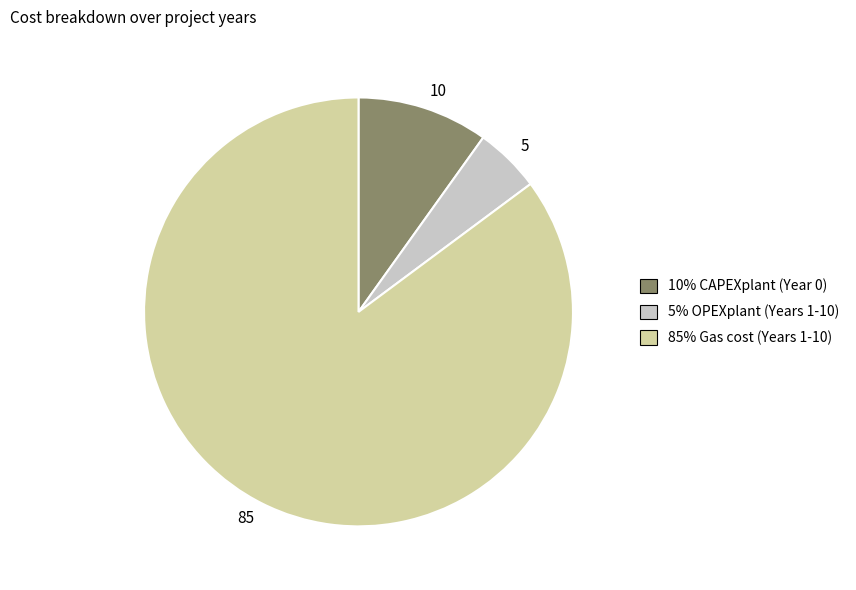

Is there a majority slice in this chart?

Yes